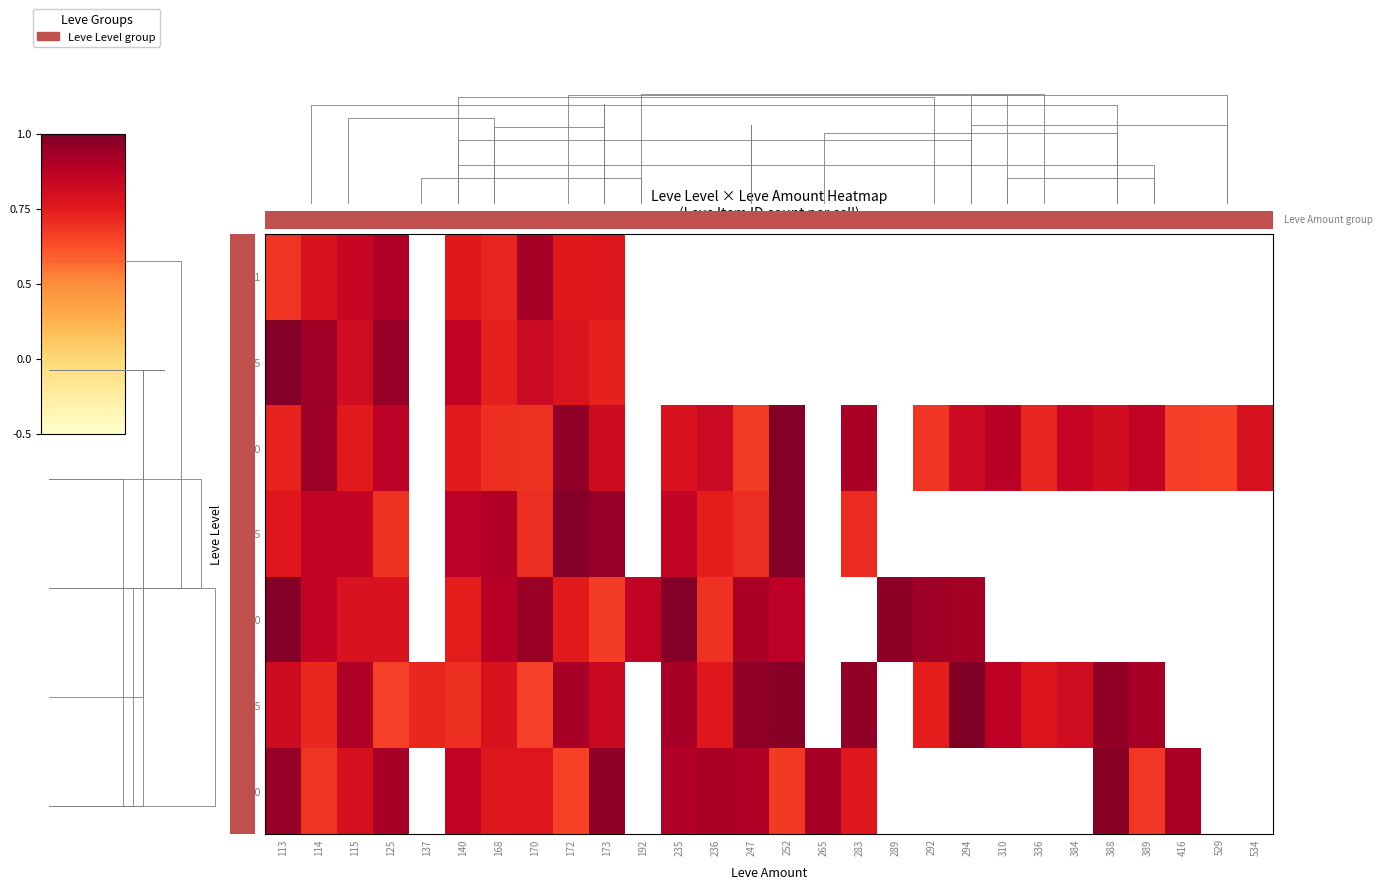

At which category is the sum across all series the highest?

113